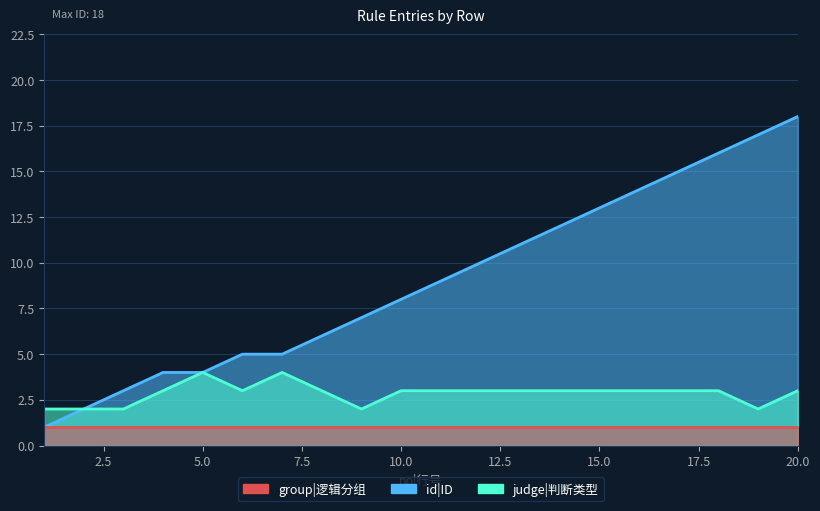

At how many categories does at least one series exceed 15?

3